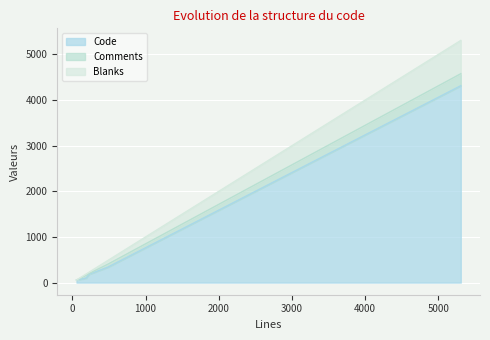

Which series has the largest range (max minus min)?

Code